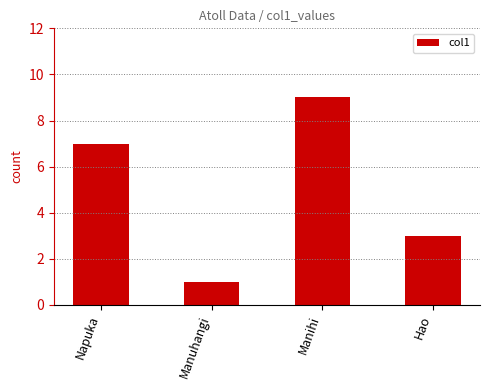

What is the label of the 2nd bar from the left?

Manuhangi